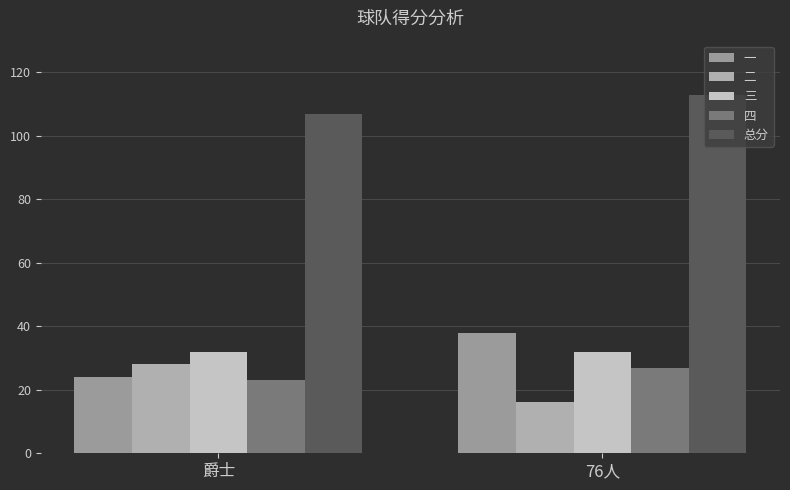

What position from the right is 爵士?

2